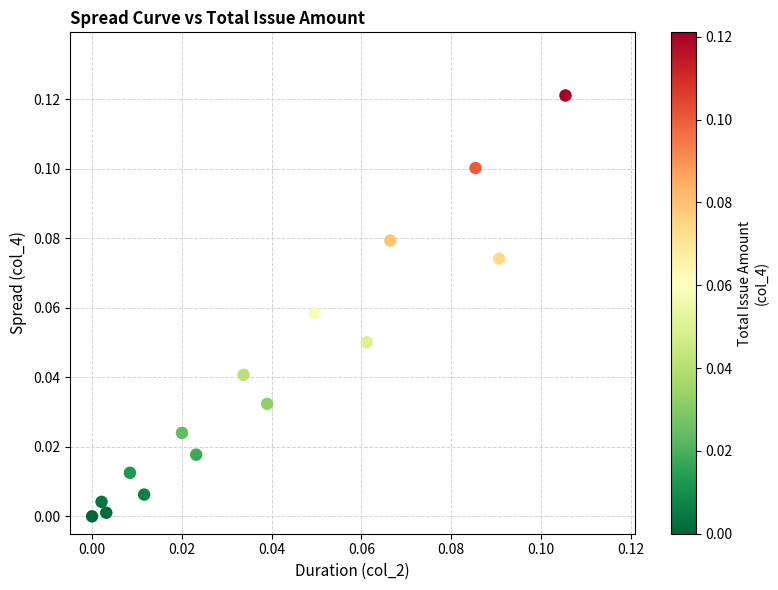

Count the number of points in this scatter plot.

15